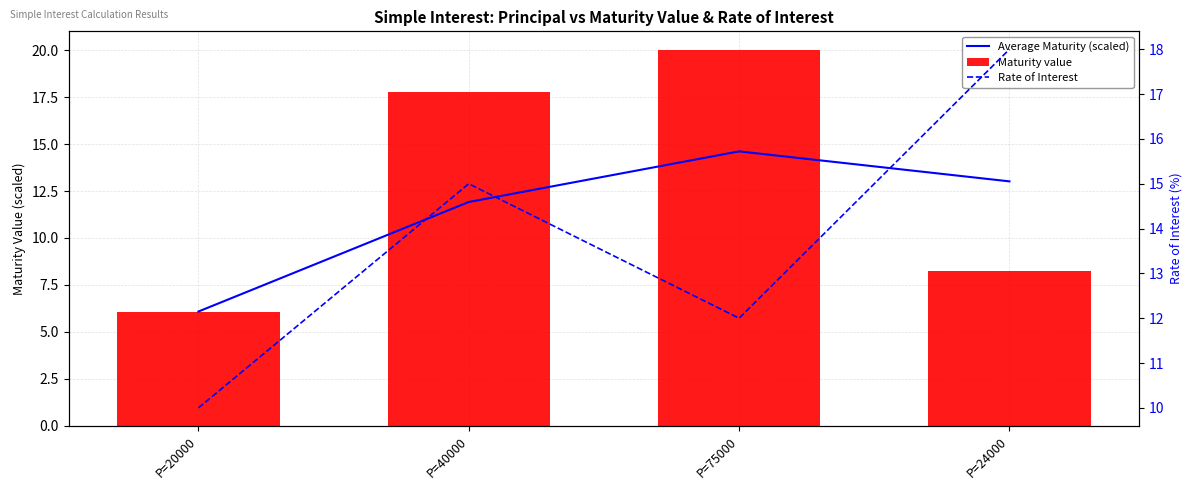

The value of Maturity value at P=40000 is 17.7. True or false?

True